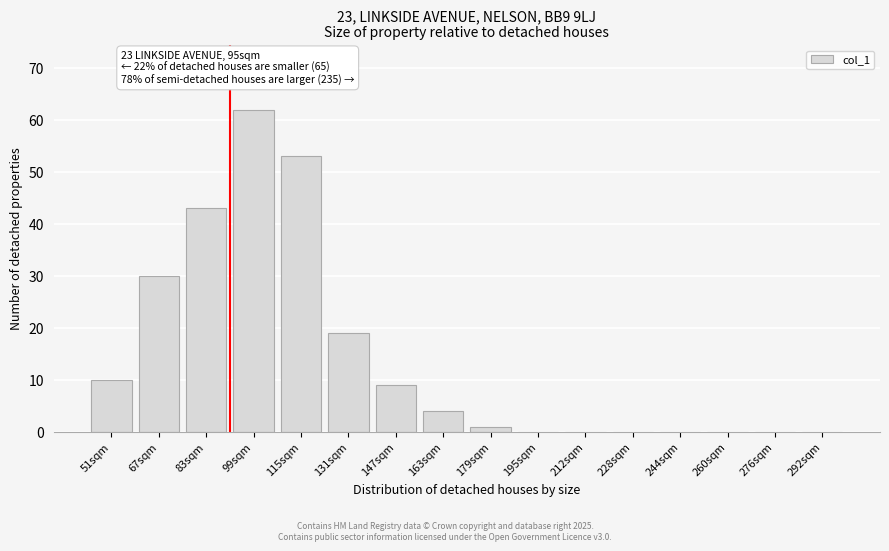

Reading left to right, transcribe all the data shown in this chart.

51sqm=10	67sqm=30	83sqm=43	99sqm=62	115sqm=53	131sqm=19	147sqm=9	163sqm=4	179sqm=1	195sqm=0	212sqm=0	228sqm=0	244sqm=0	260sqm=0	276sqm=0	292sqm=0